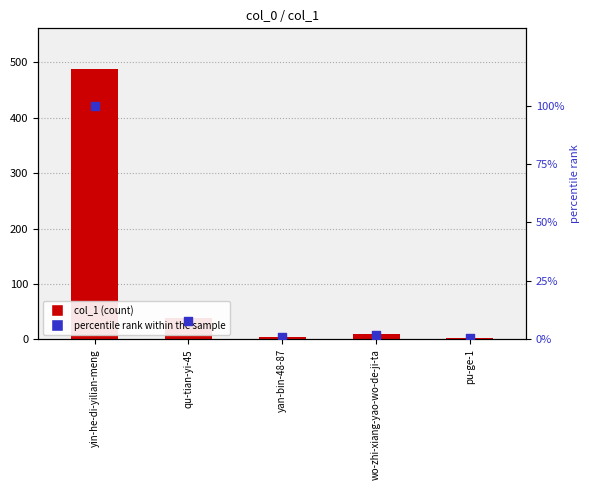

Which series contains the highest Y value?

col_1